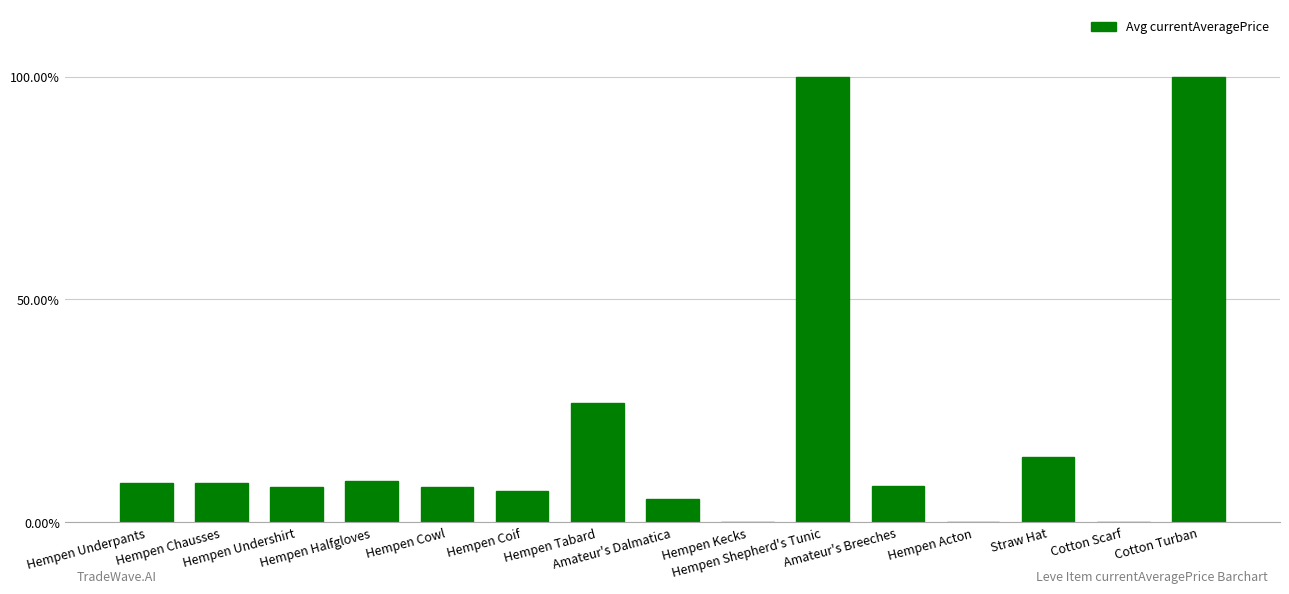

How many positive values are there?

12